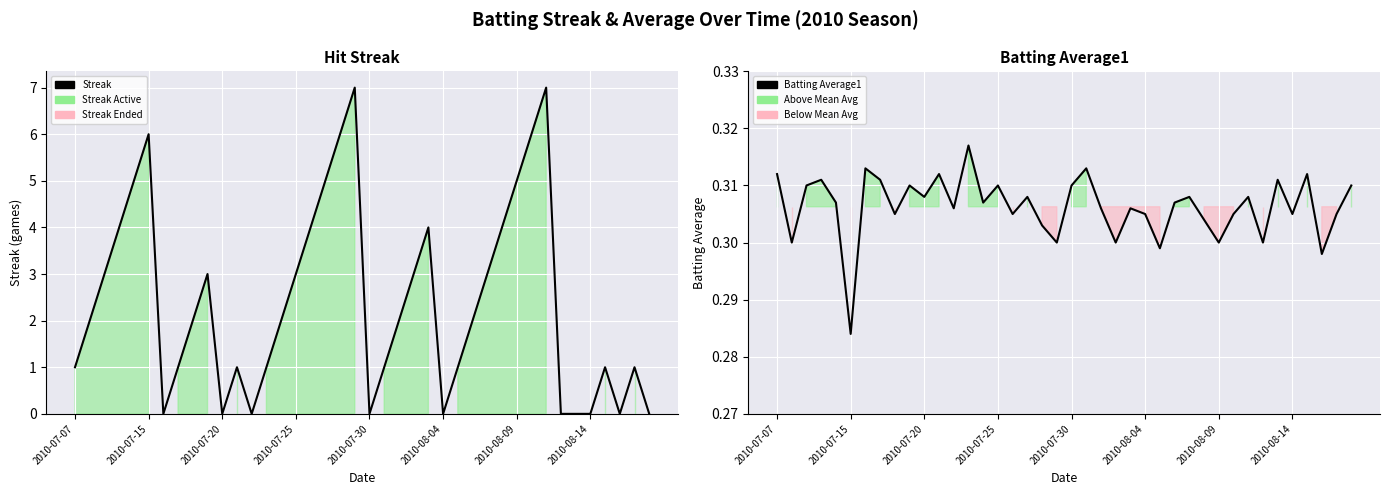

How many data points in Streak are less than 2?

18